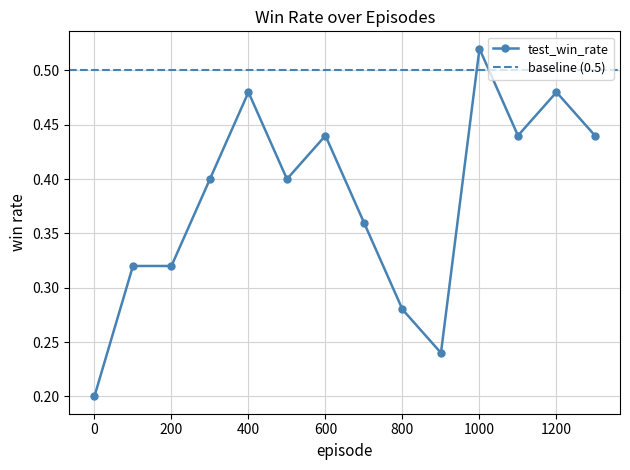

Reading left to right, list all the values displayed in this chart.

0=0.2	100=0.3	200=0.3	300=0.4	400=0.5	500=0.4	600=0.4	700=0.4	800=0.3	900=0.2	1000=0.5	1100=0.4	1200=0.5	1300=0.4